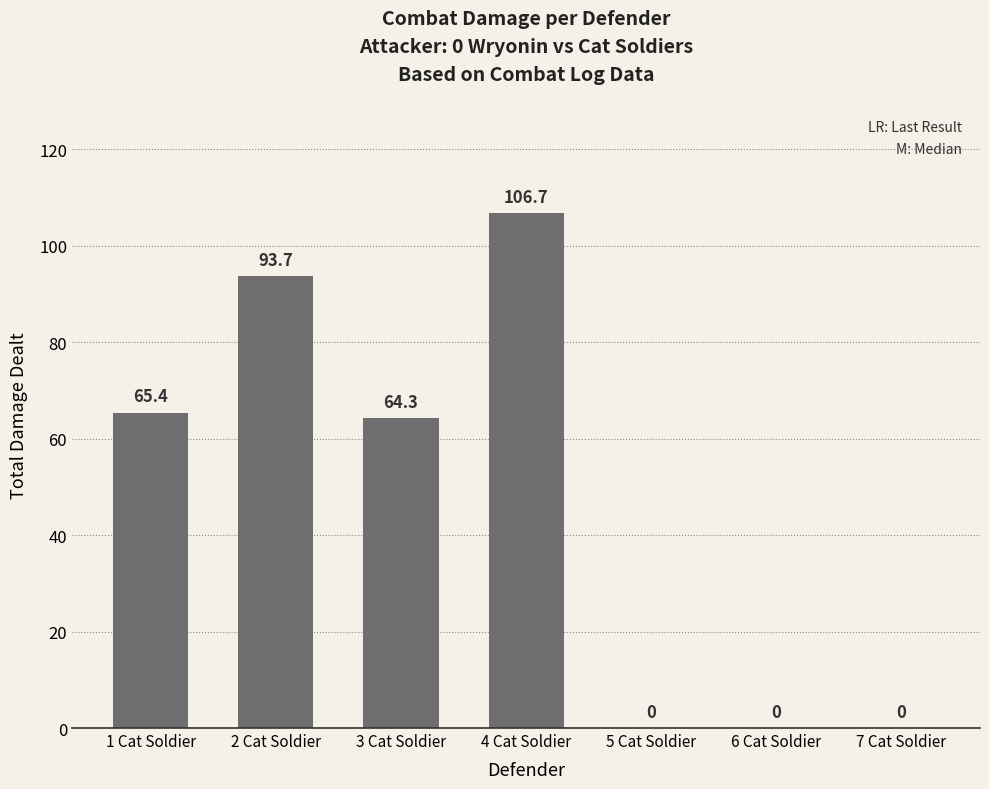

Are the bars horizontal?

No